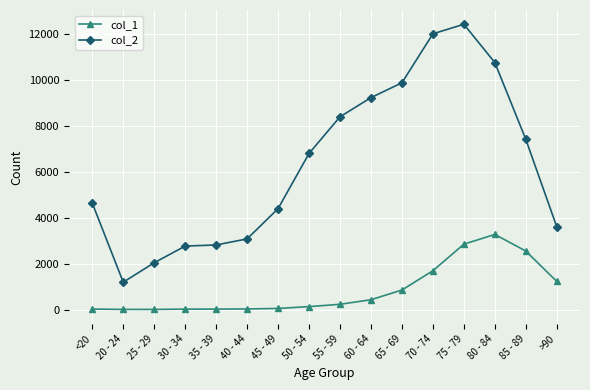

What is the difference between the col_2 values at 75 - 79 and 70 - 74?

416